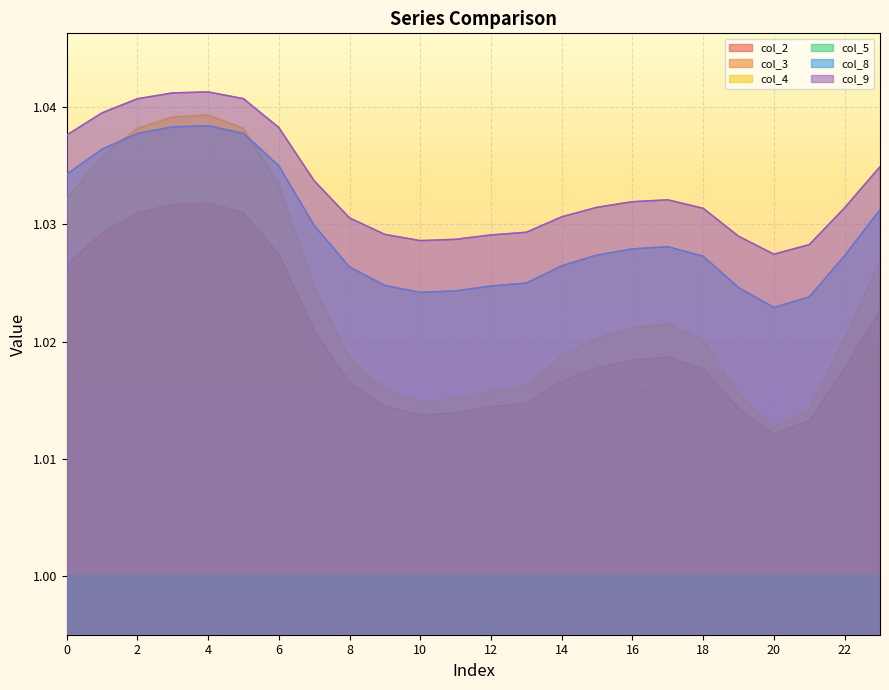

True or false: col_4 and col_2 cross at least once.

False